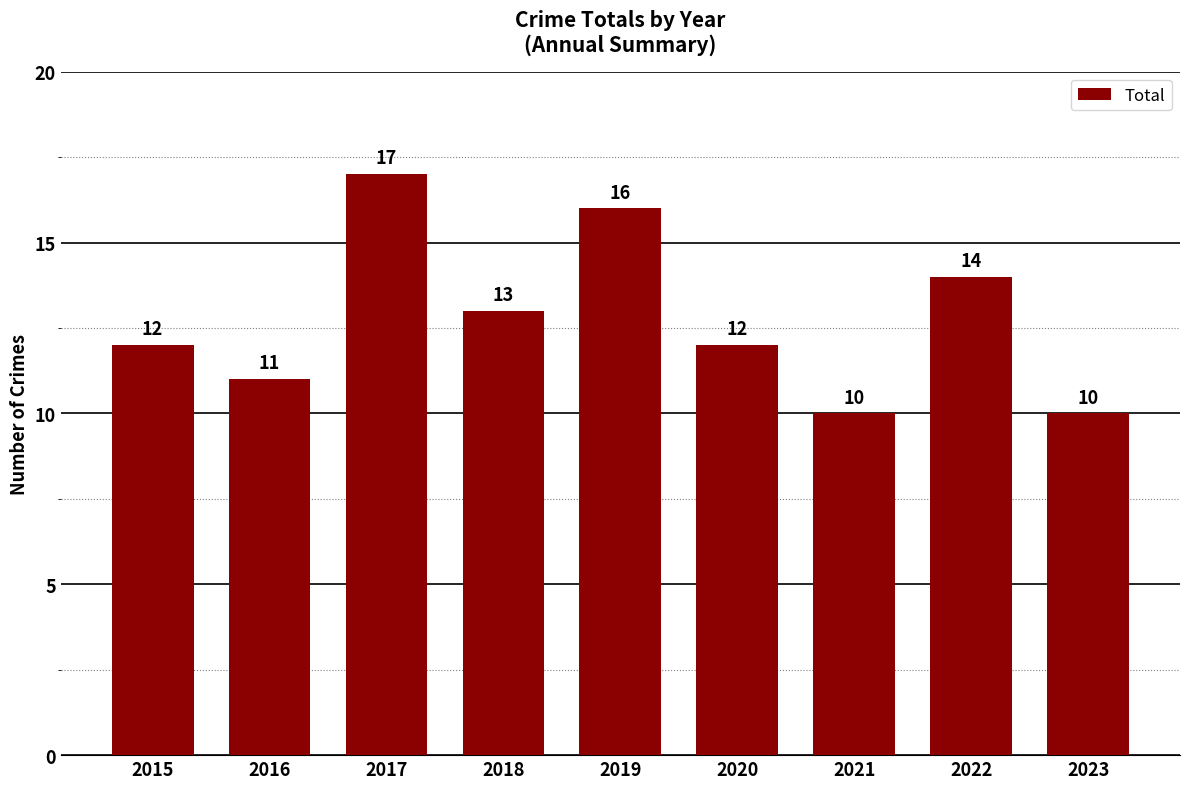

The chart shows a value of 10 at 2021. True or false?

True